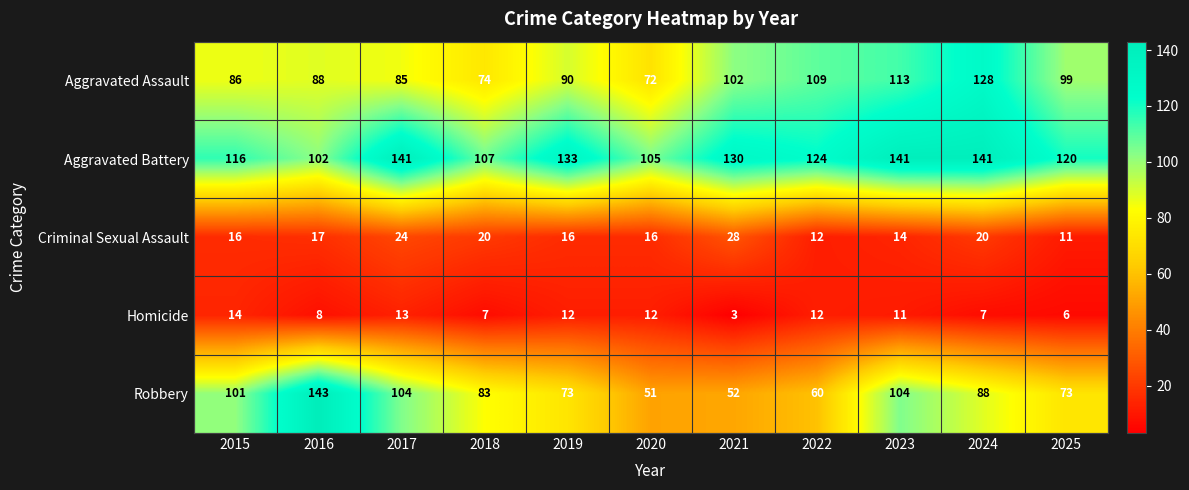

At which category is the sum across all series the highest?

2024